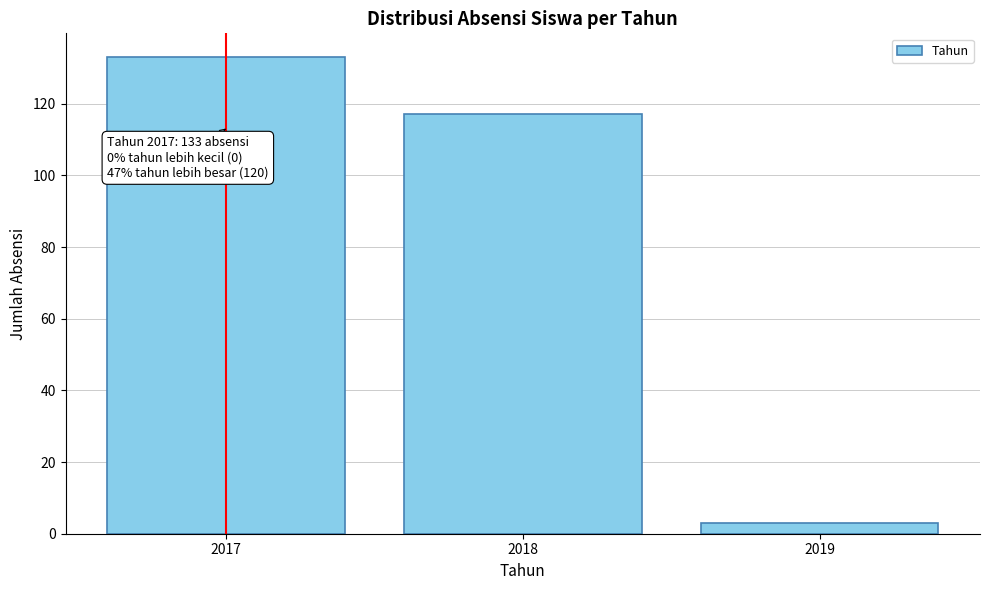

Reading right to left, extract all data points from this chart.

3	117	133